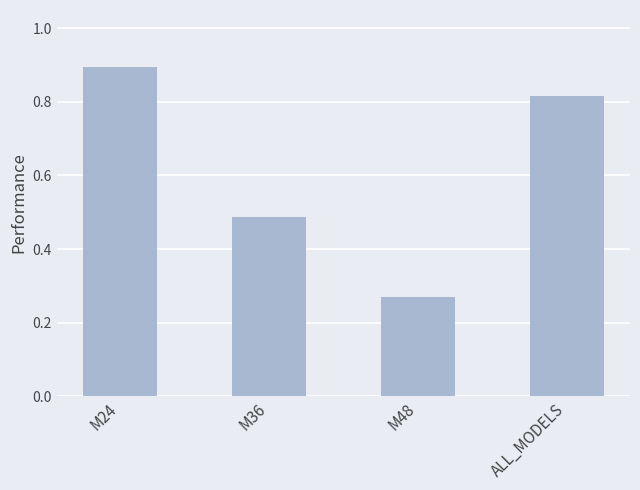

Count the number of categories in the chart.

4